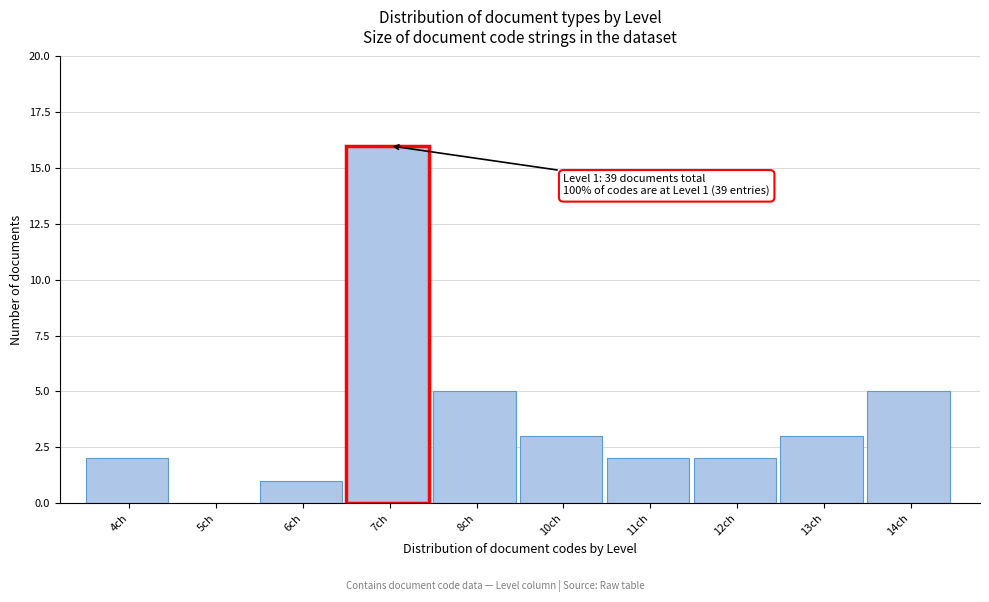

Reading right to left, what are all the values shown in this chart?

14ch=5	13ch=3	12ch=2	11ch=2	10ch=3	8ch=5	7ch=16	6ch=1	5ch=0	4ch=2